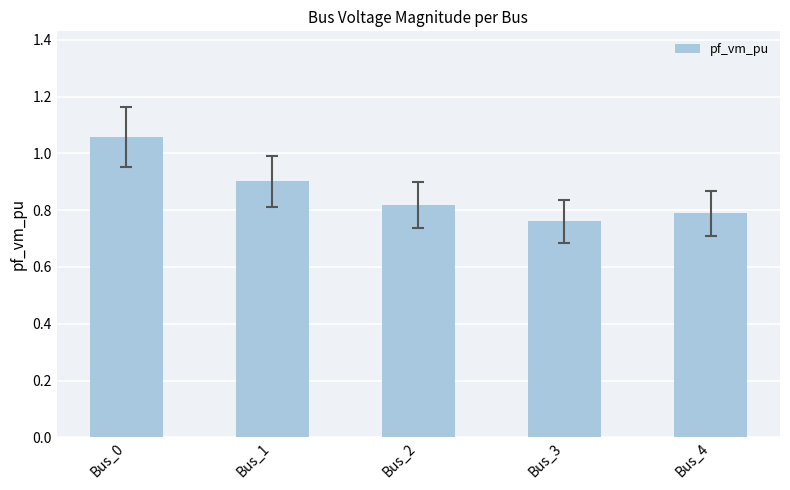

Between Bus_4 and Bus_1, which is larger?

Bus_1